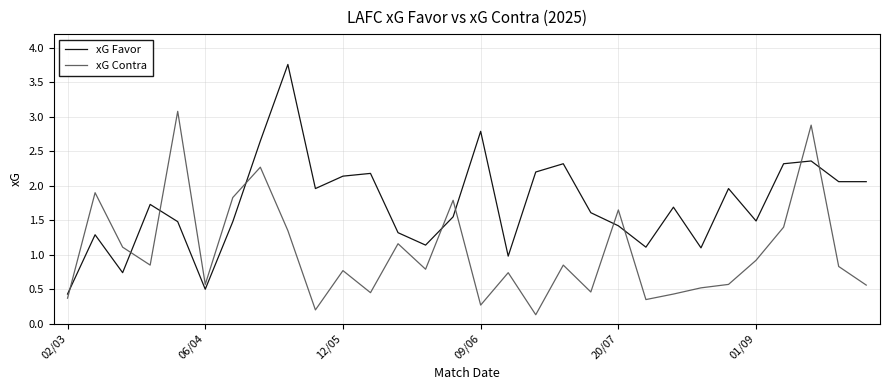

What is the maximum value shown in the chart?

3.8